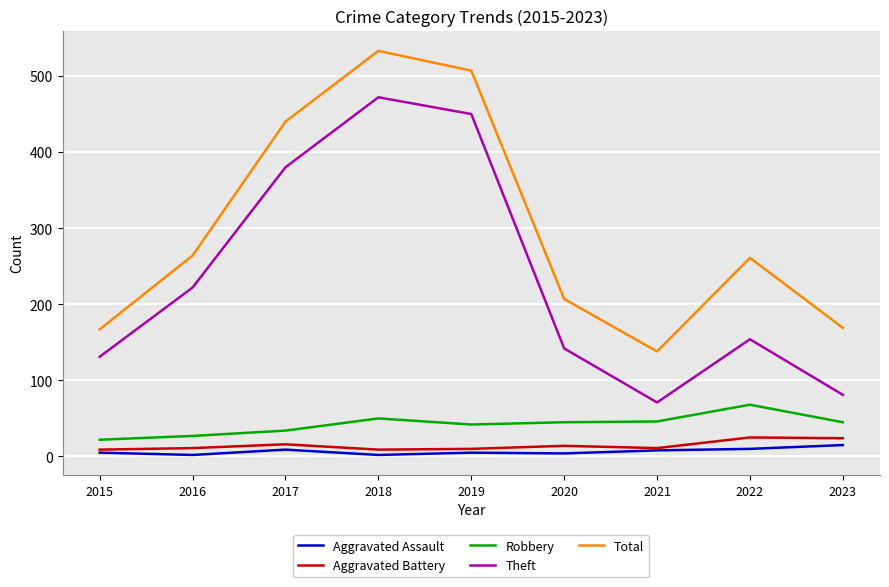

At which category is the sum across all series the highest?

2018